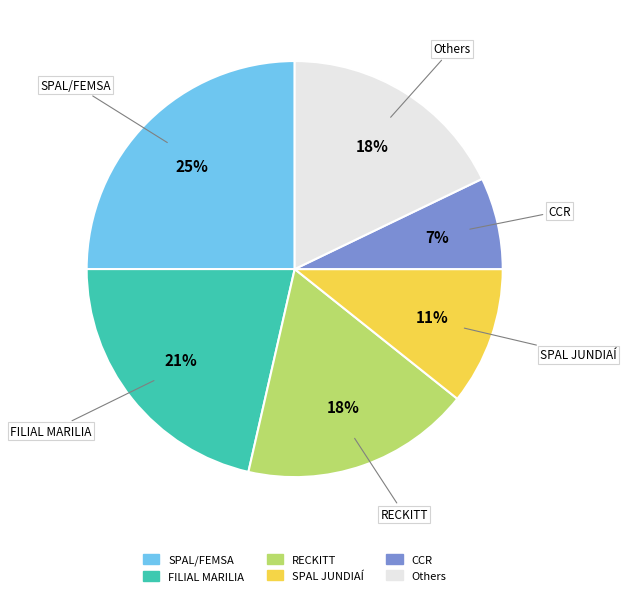

What percentage is the SPAL JUNDIAÍ slice, to the nearest percent?

11%